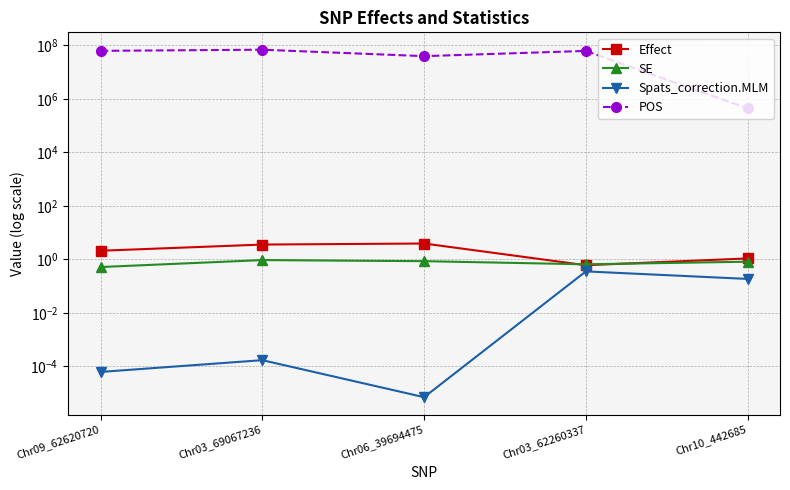

What is the sum of all POS values?

234085453.0